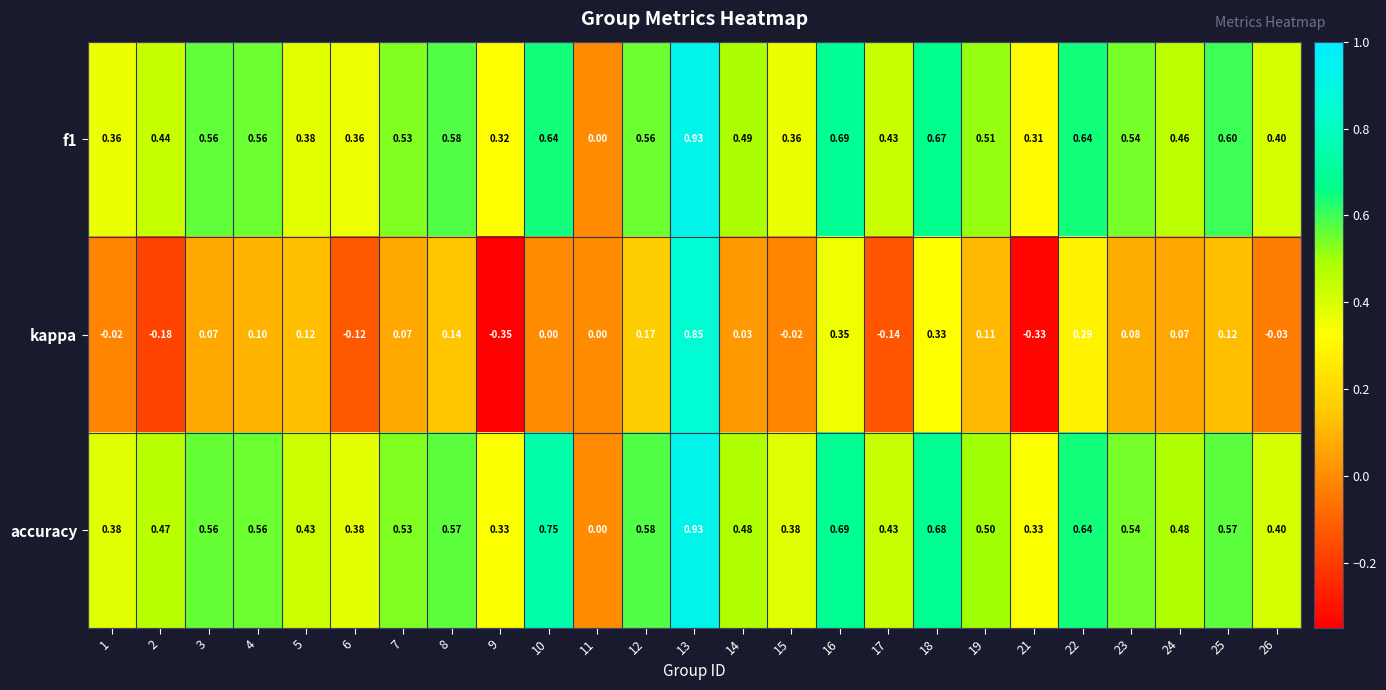

Which series has the largest total across all categories?

accuracy